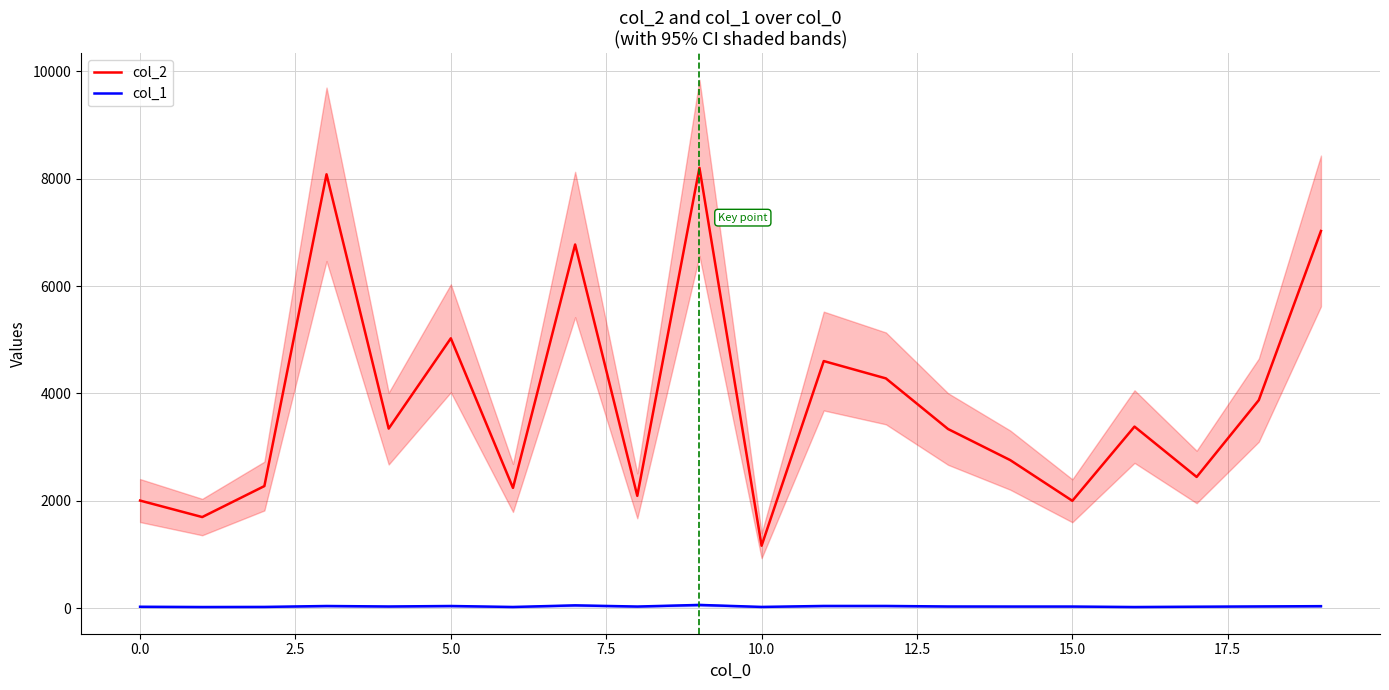

True or false: col_2 and col_1 intersect in this chart.

False